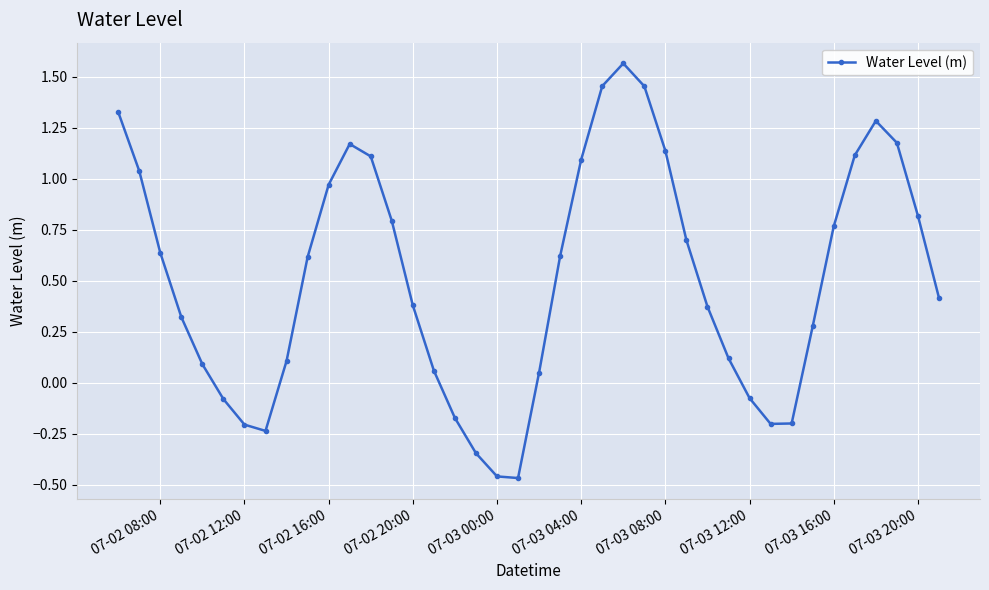

Count the number of data series in this chart.

1